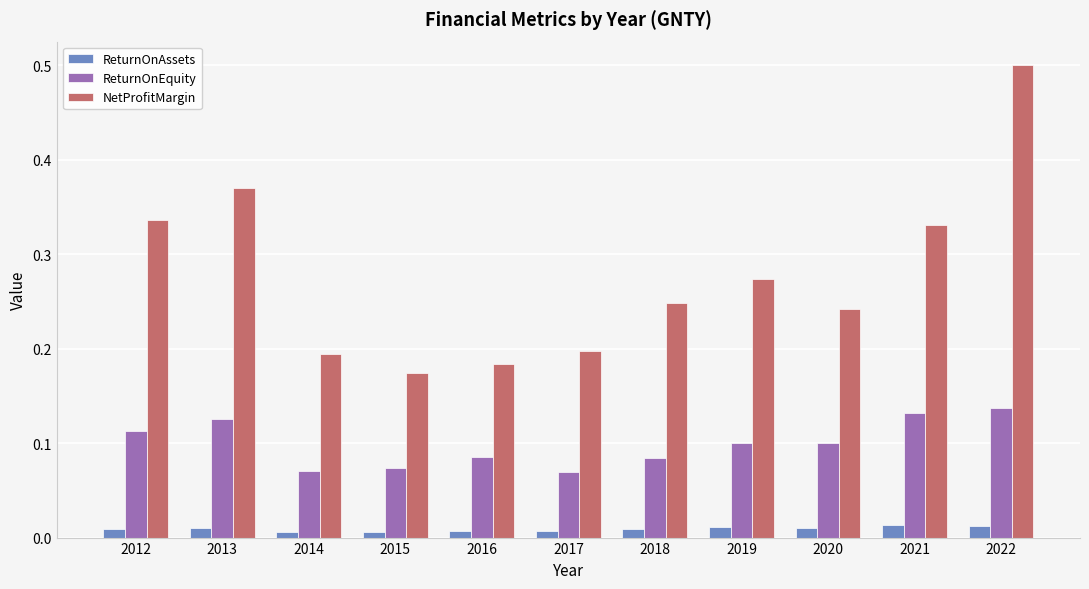

What is the value of the NetProfitMargin bar at the 11th from the left?

0.5